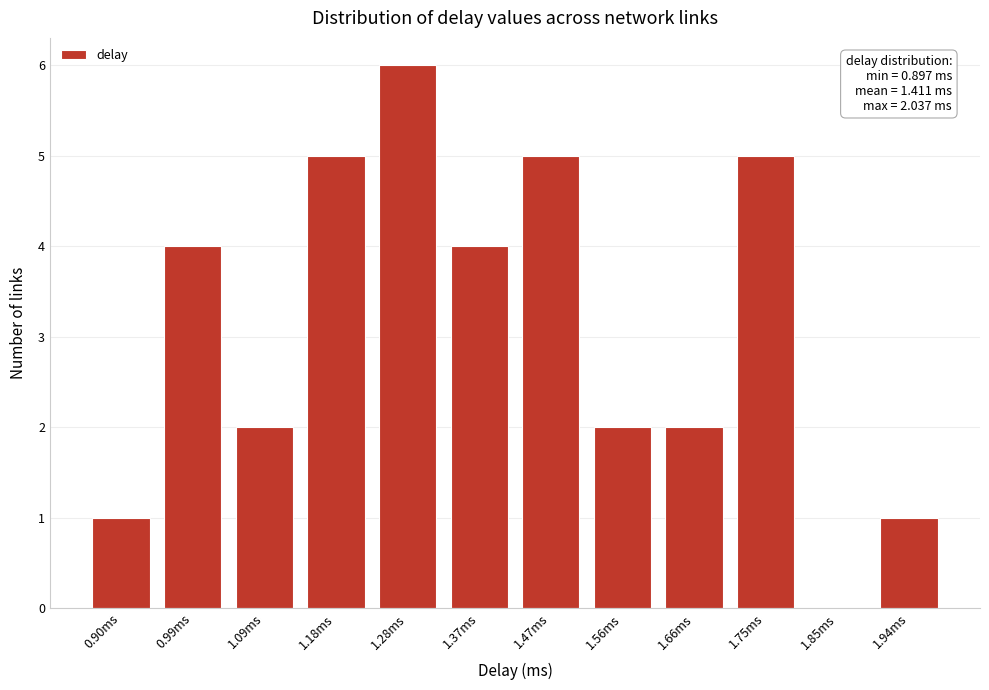

Reading left to right, list all the values displayed in this chart.

0.90ms=1	0.99ms=4	1.09ms=2	1.18ms=5	1.28ms=6	1.37ms=4	1.47ms=5	1.56ms=2	1.66ms=2	1.75ms=5	1.85ms=0	1.94ms=1